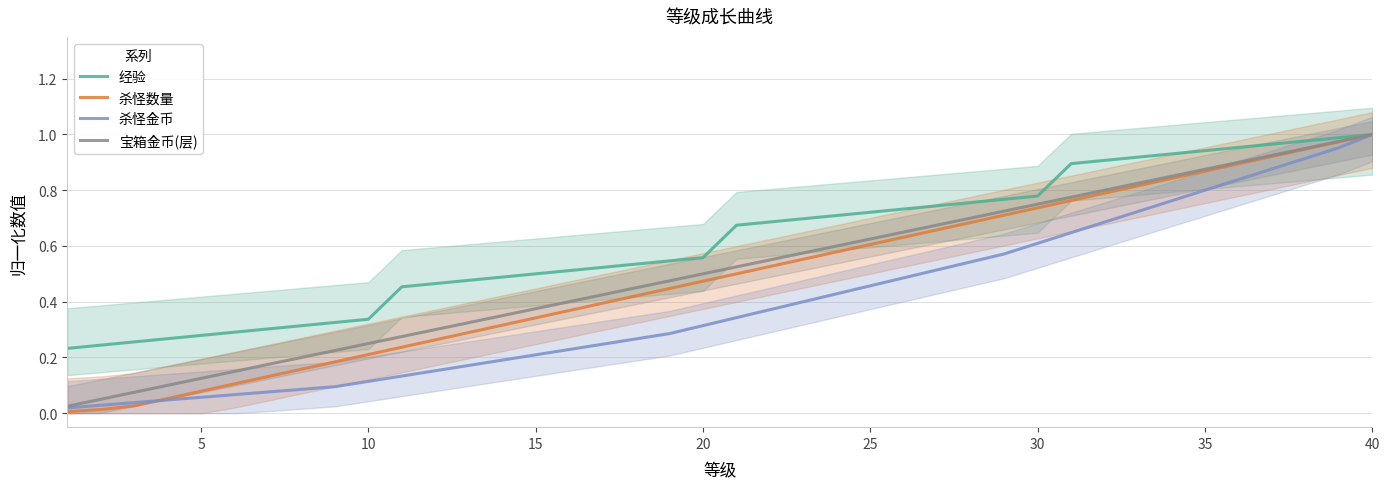

The 宝箱金币(层) series shows 0.3 at 25. True or false?

False